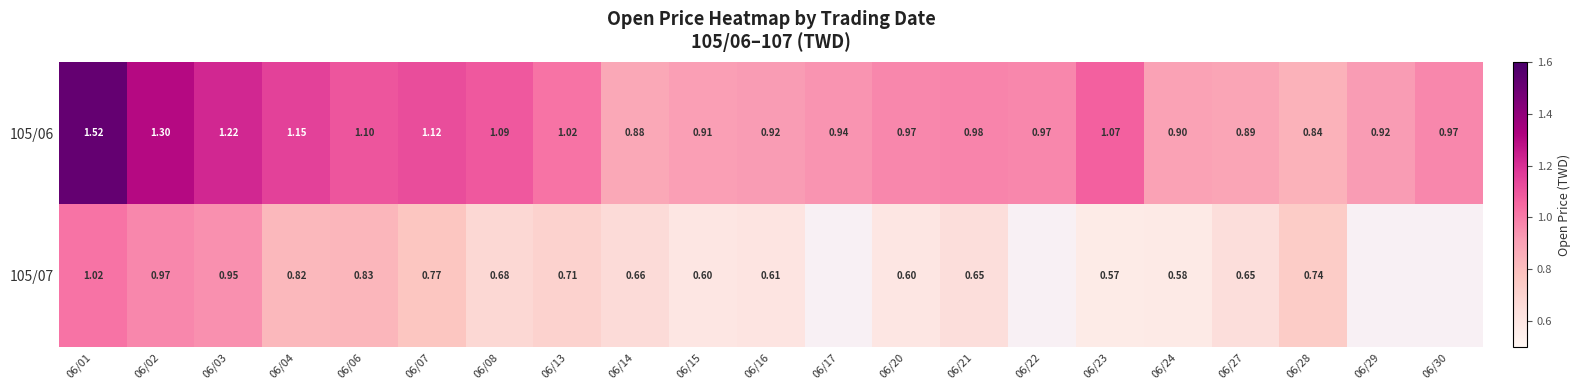

Is the value of 105/07 at 06/04 greater than the value of 105/06 at 06/22?

No